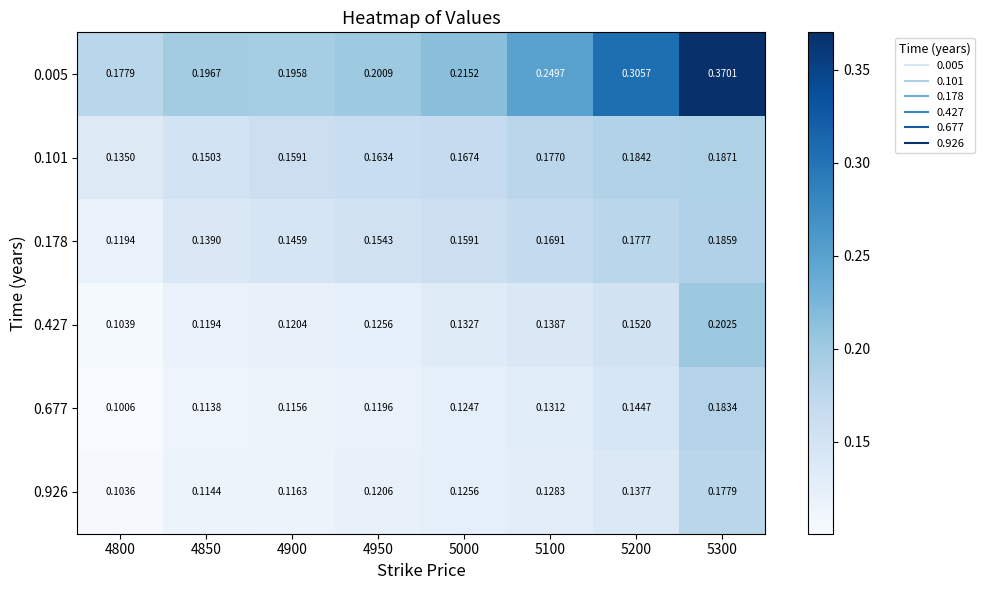

Is the value of 0.427 at 5300 greater than the value of 0.005 at 4850?

Yes